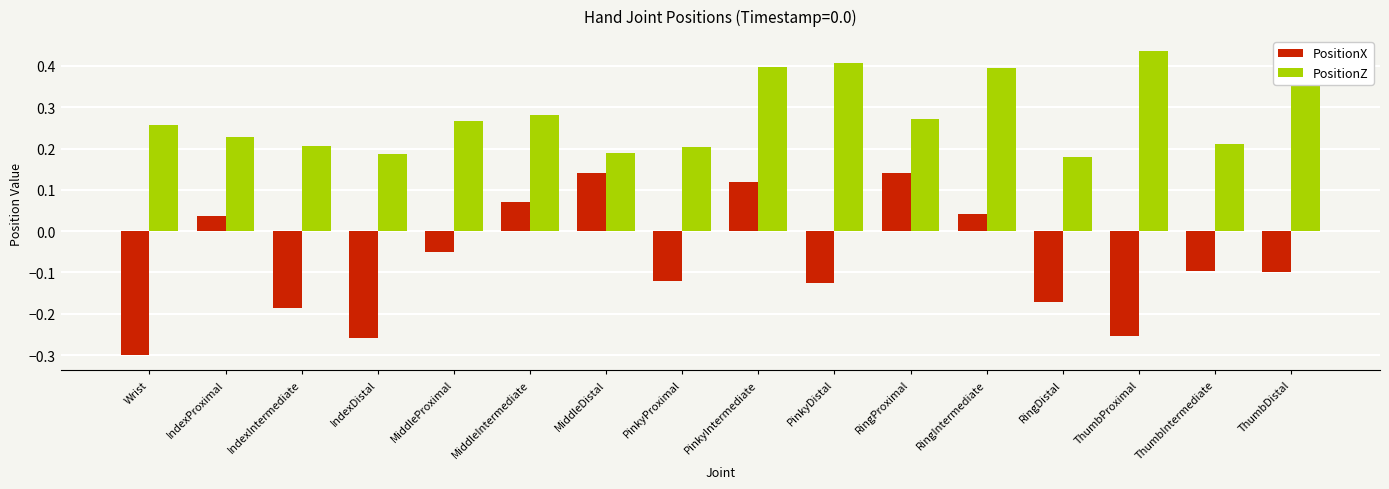

What is the sum of all PositionZ values?

4.5